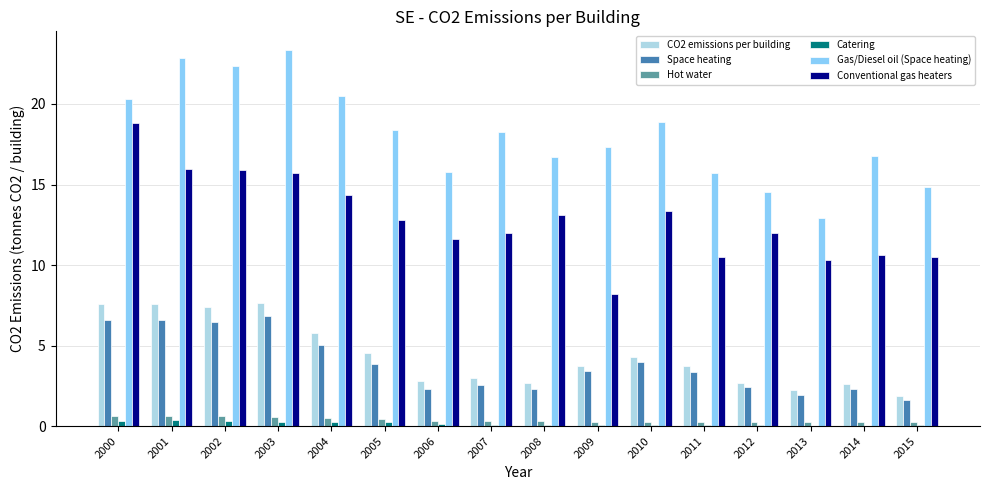

What is the sum of all Conventional gas heaters values?

205.7